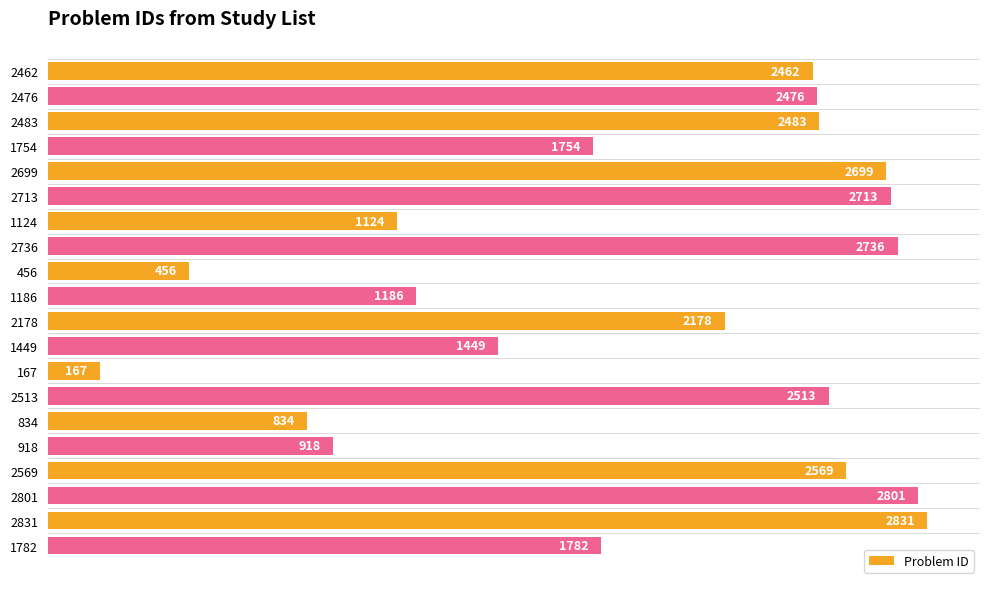

What is the greatest value displayed?

2831